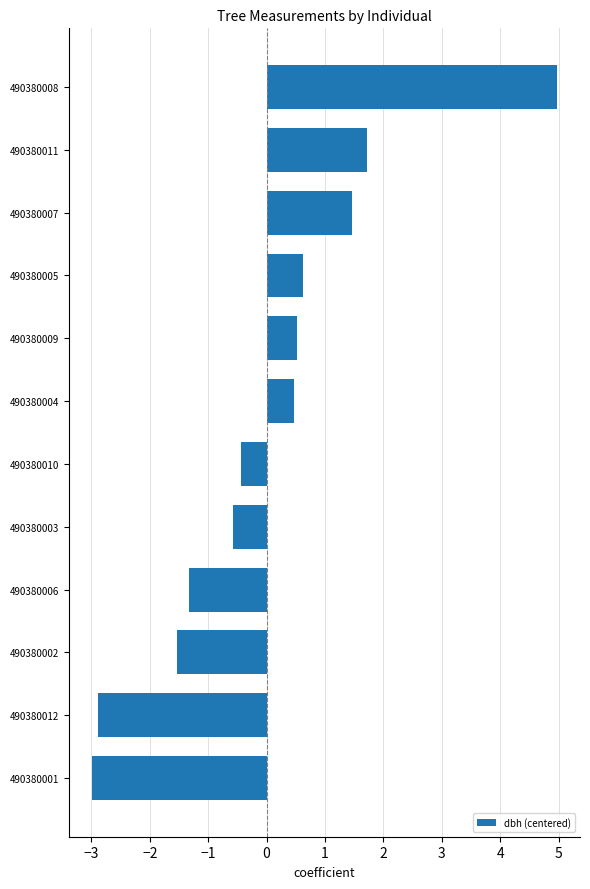

True or false: the data shows 1.5 at 490380007.

True